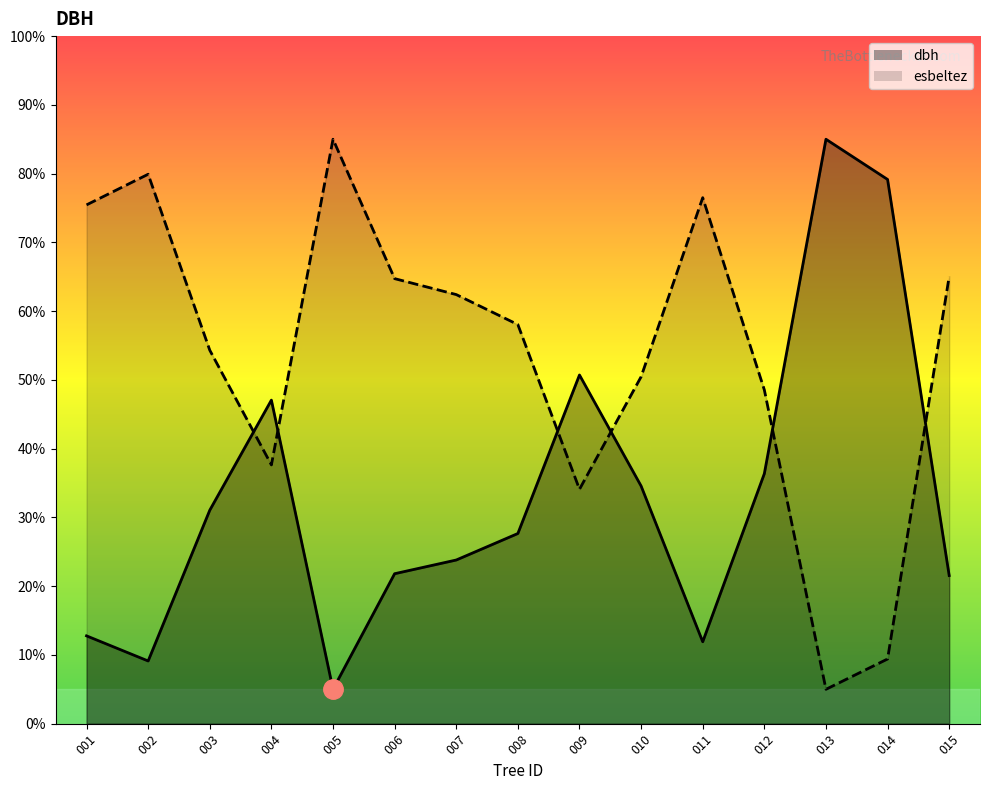

True or false: dbh has a value of 35.9 at 006.

False